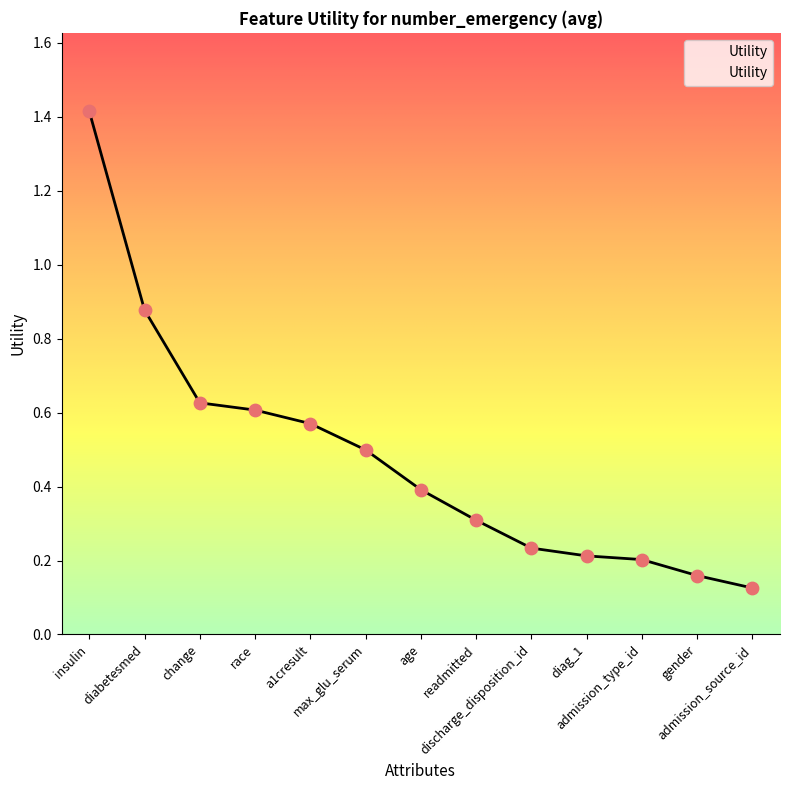

Approximately how many times larger is the value at a1cresult compared to insulin?

0.4